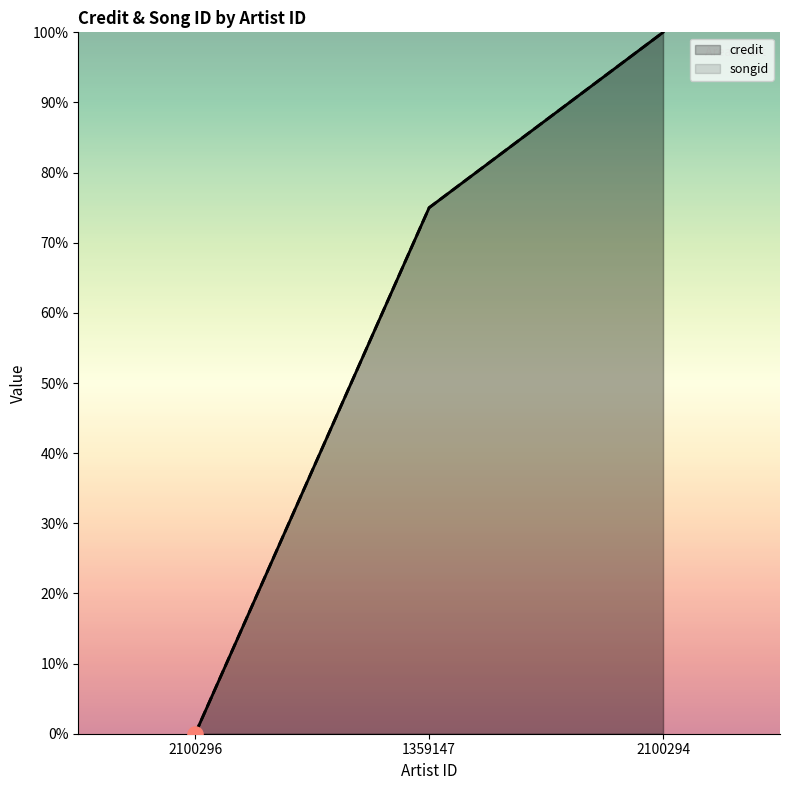

What are all the series names shown in the legend?

credit, songid